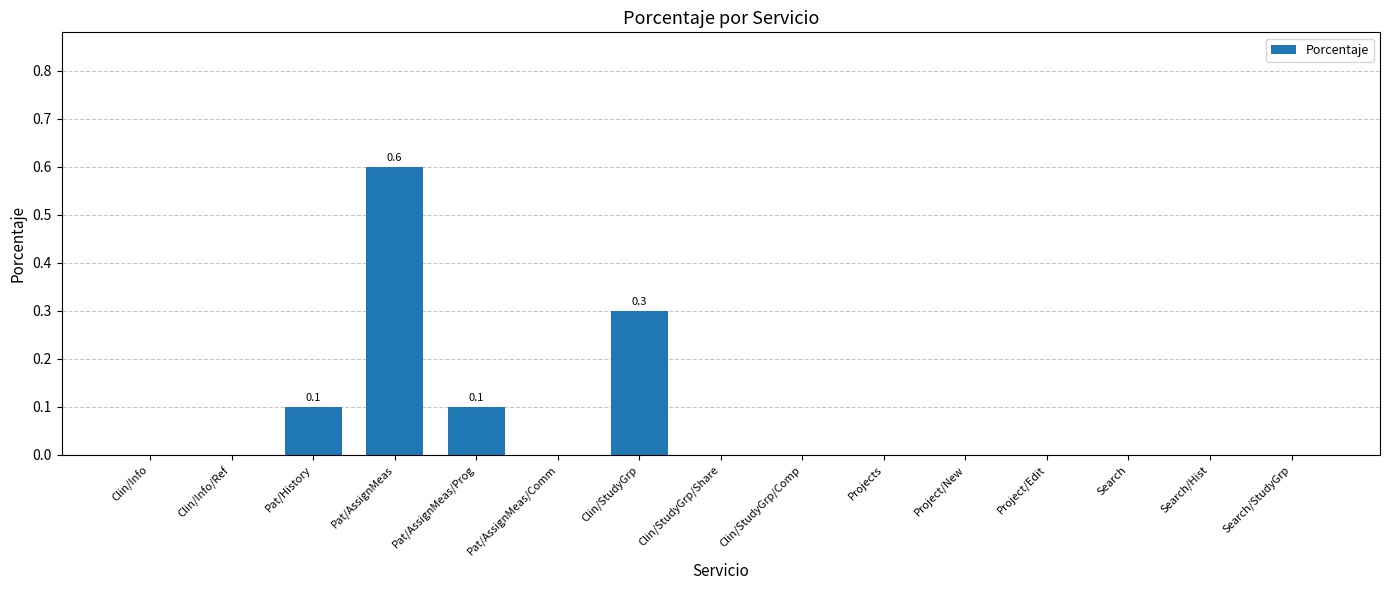

Between Clin/Info and Pat/AssignMeas, which is larger?

Pat/AssignMeas